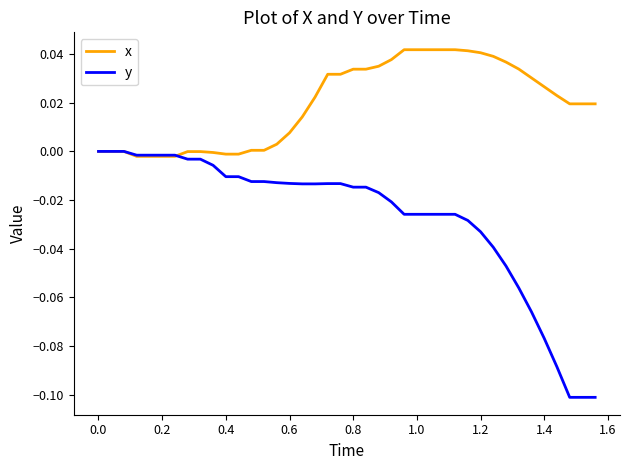

Which series has the largest total across all categories?

x